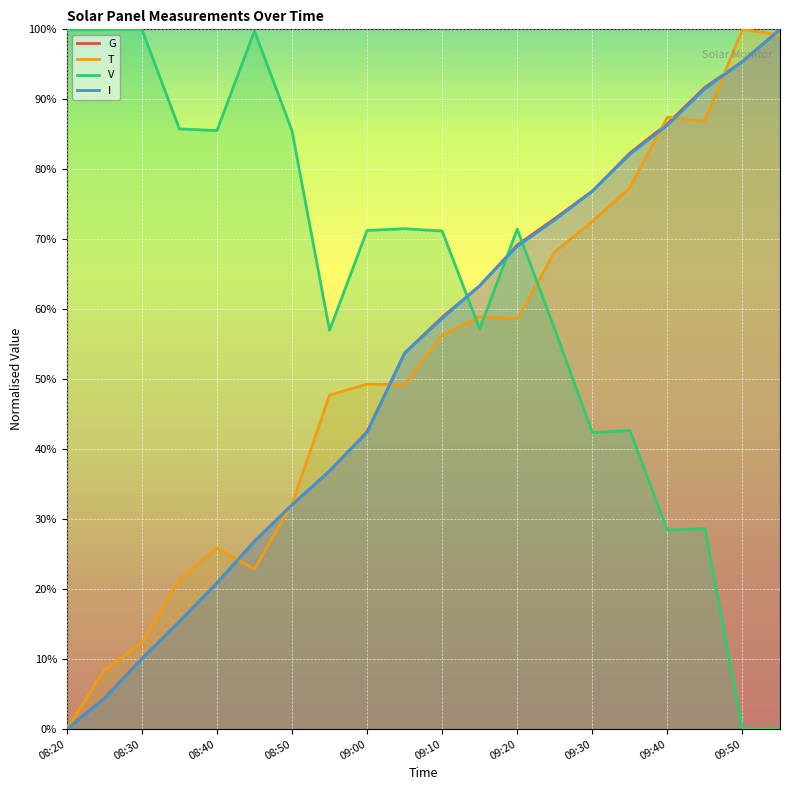

The G series shows 0.2 at 08:50. True or false?

False